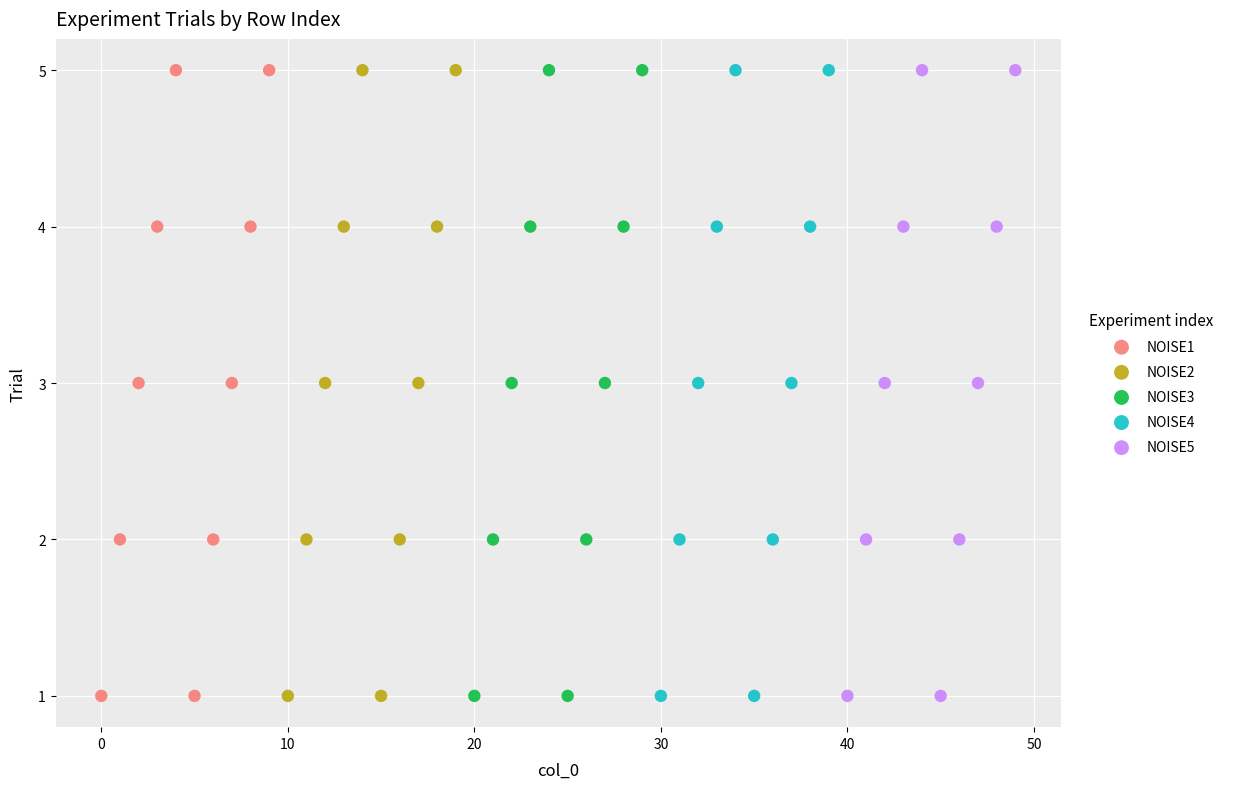

What are all the series names shown in the legend?

NOISE1, NOISE2, NOISE3, NOISE4, NOISE5